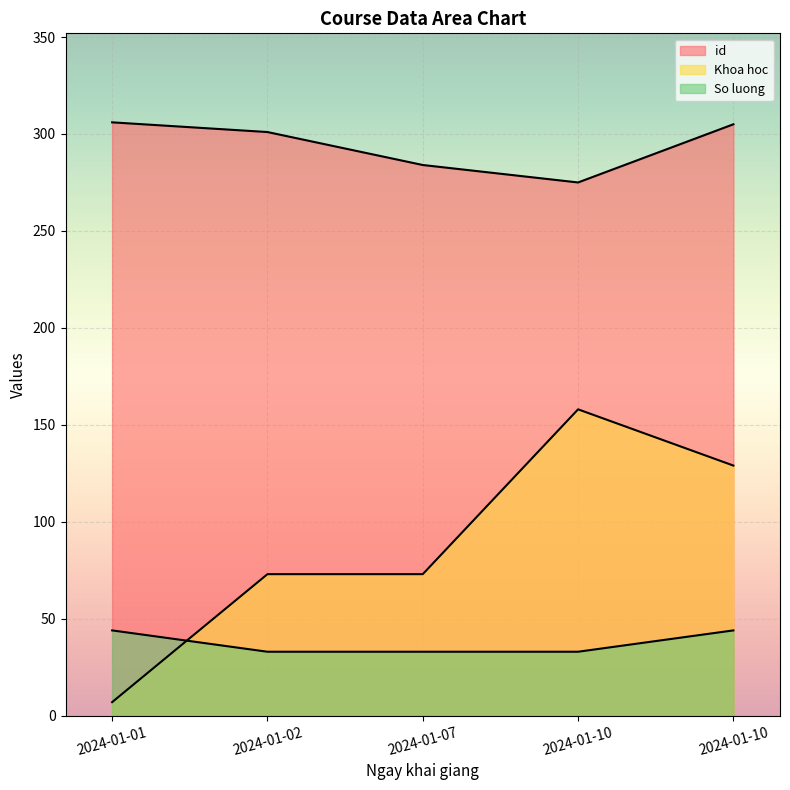

At which label does So luong reach its minimum?

2024-01-02